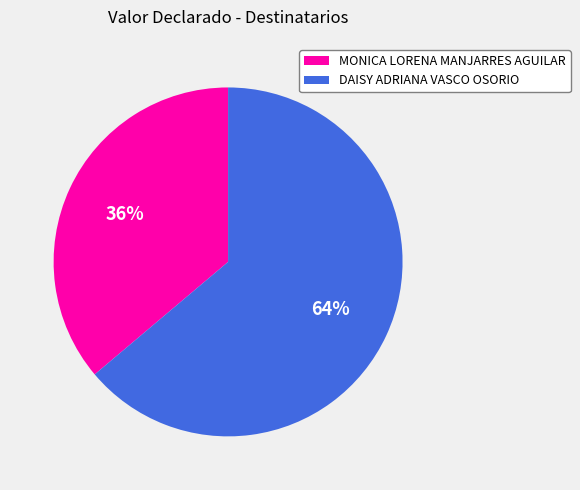

To the nearest percent, what percentage of the pie is MONICA LORENA MANJARRES AGUILAR?

36%